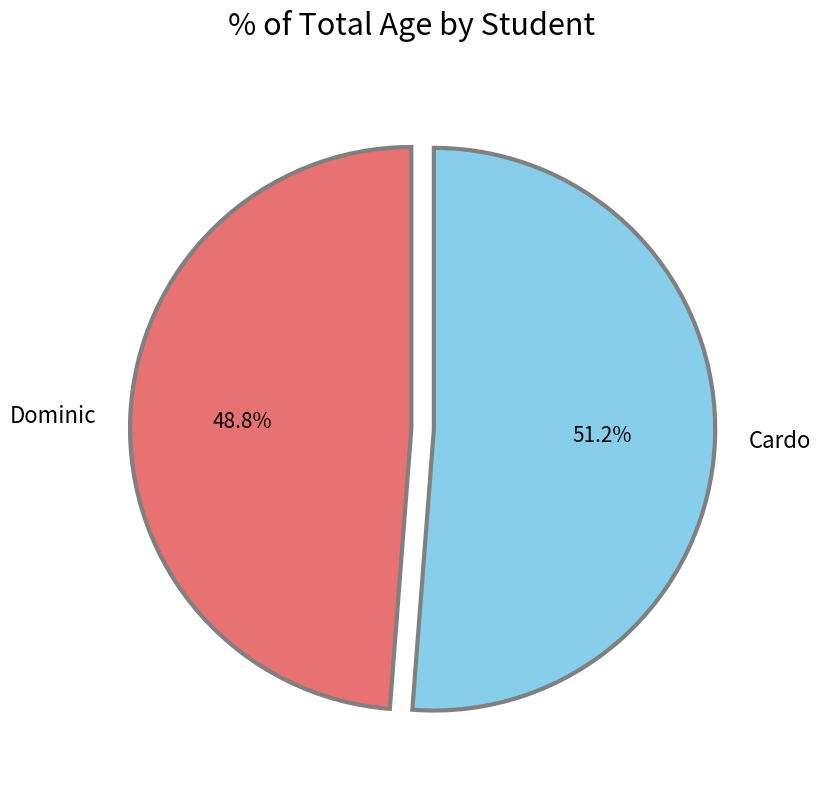

What is the ratio of the value at Dominic to the value at Cardo?

1.0